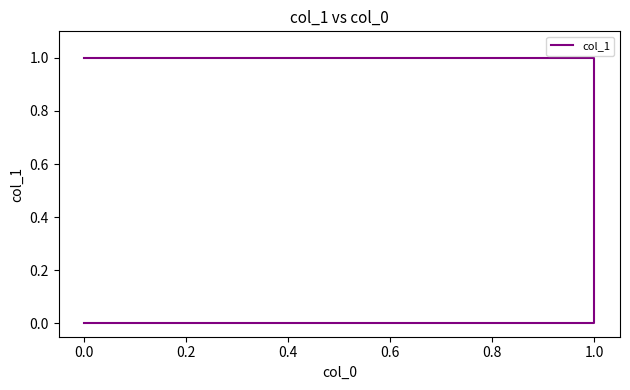

The value at 0.0 is 1. True or false?

True